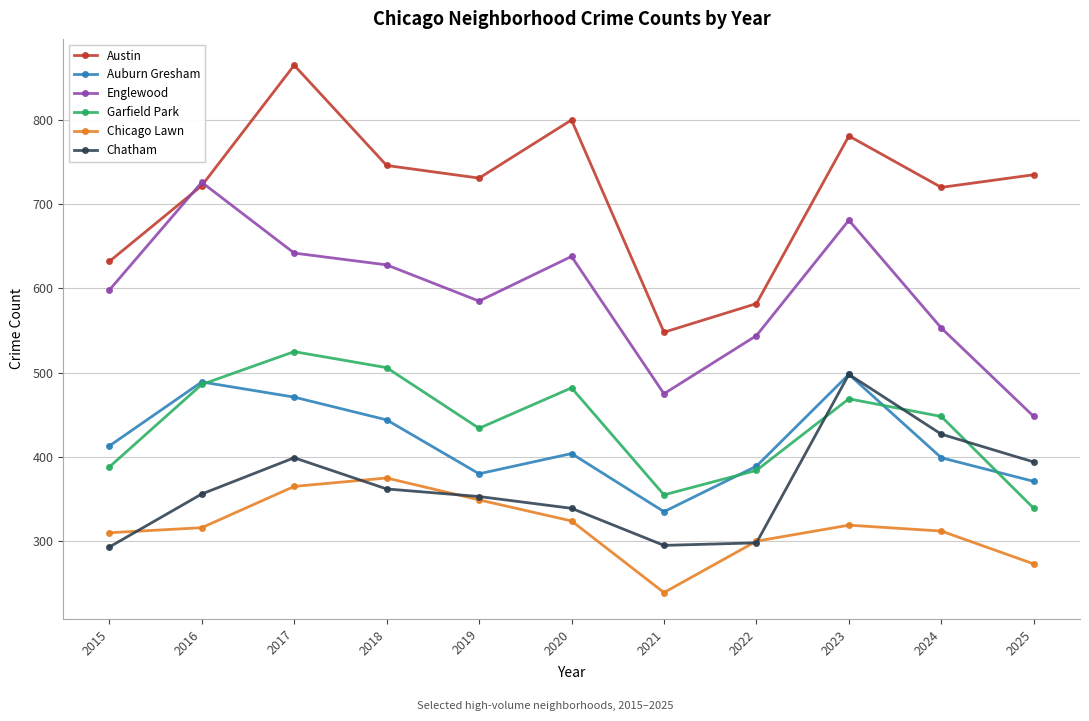

What value does the Austin series have at 2024, to the nearest 5?

720